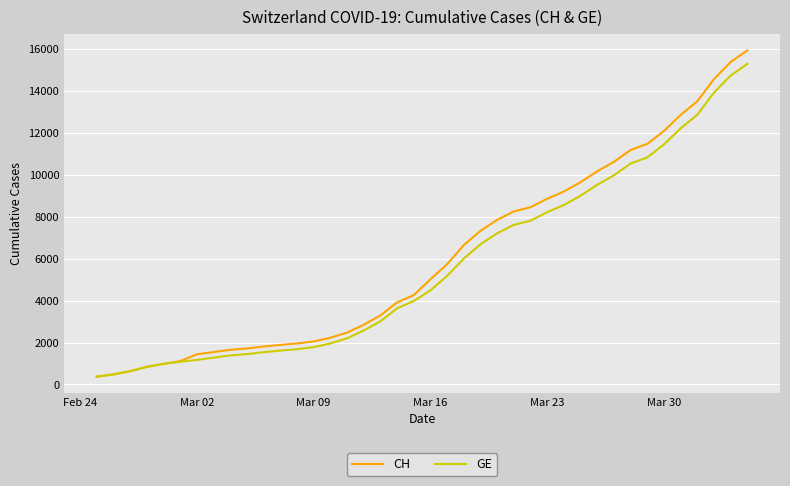

What is the maximum value shown in the chart?

15926